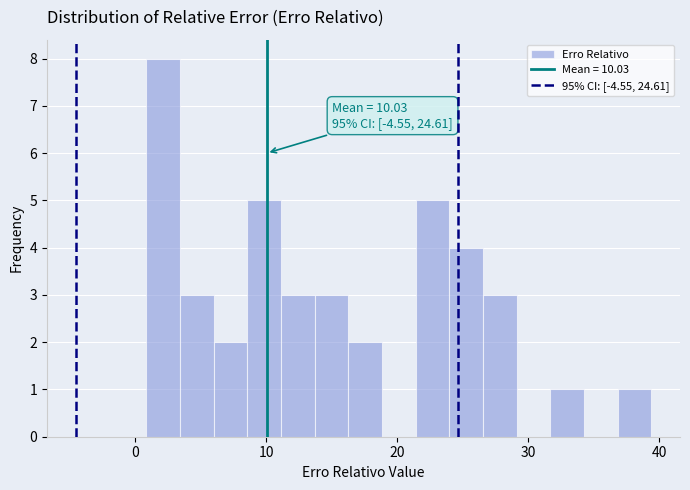

Around what value on the x-axis is the tallest bar? Give the approximate position of its centre, as read against the axis.

2